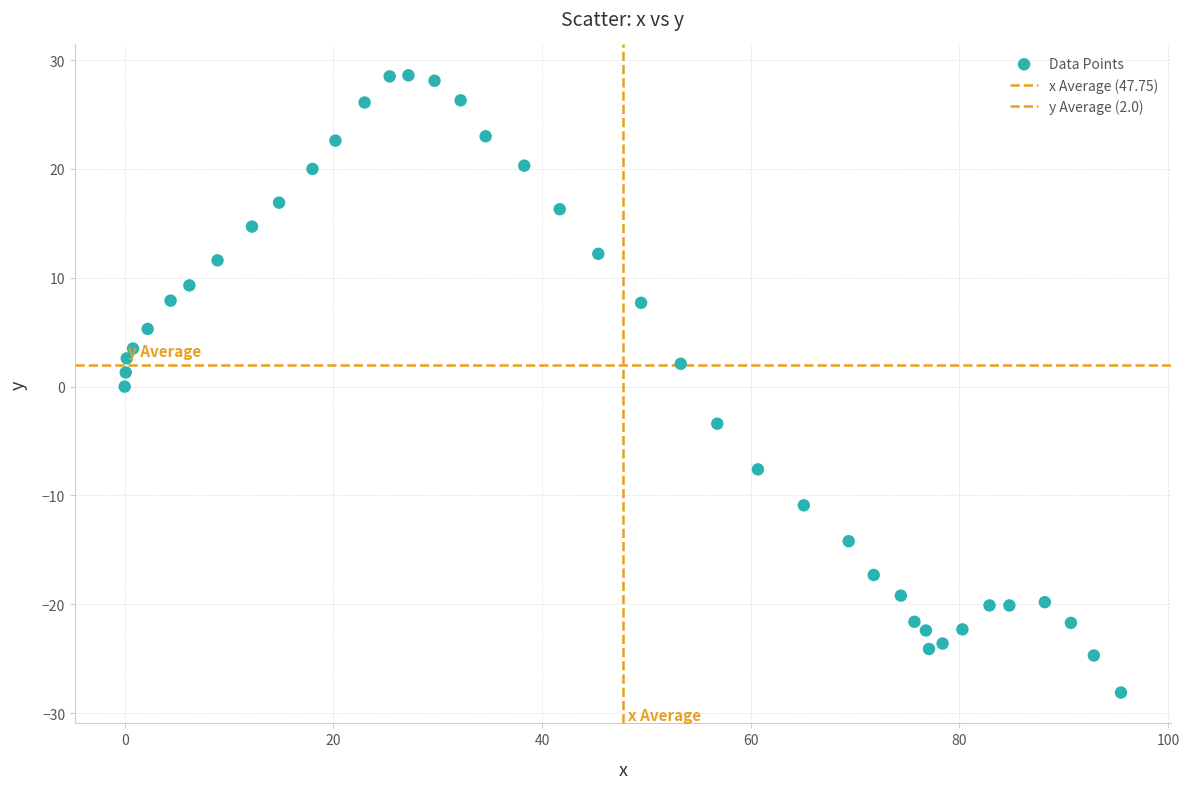

How many points are shown in the scatter plot?

40